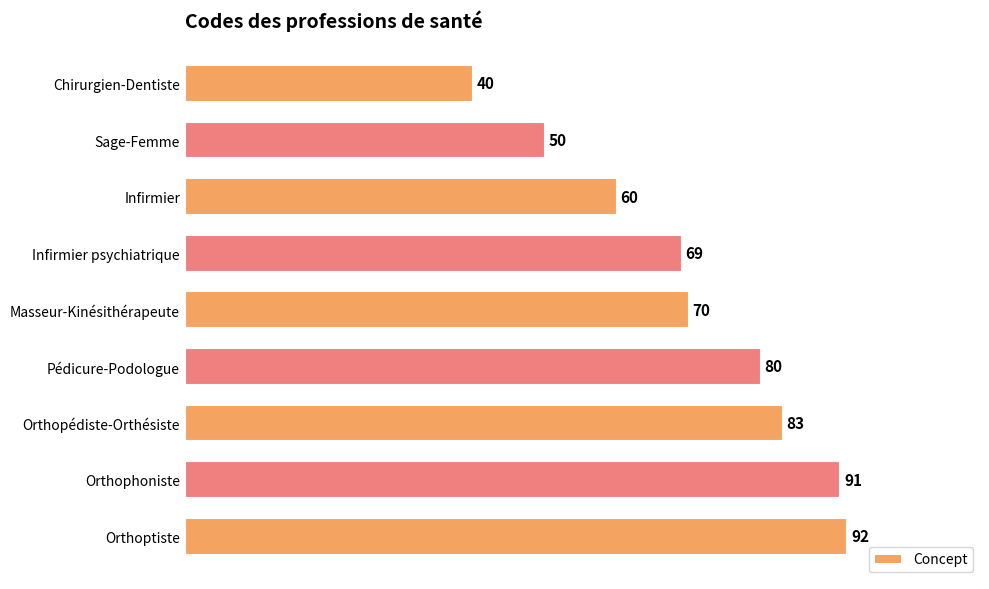

What is the change in value from Orthopédiste-Orthésiste to Orthoptiste?

+9